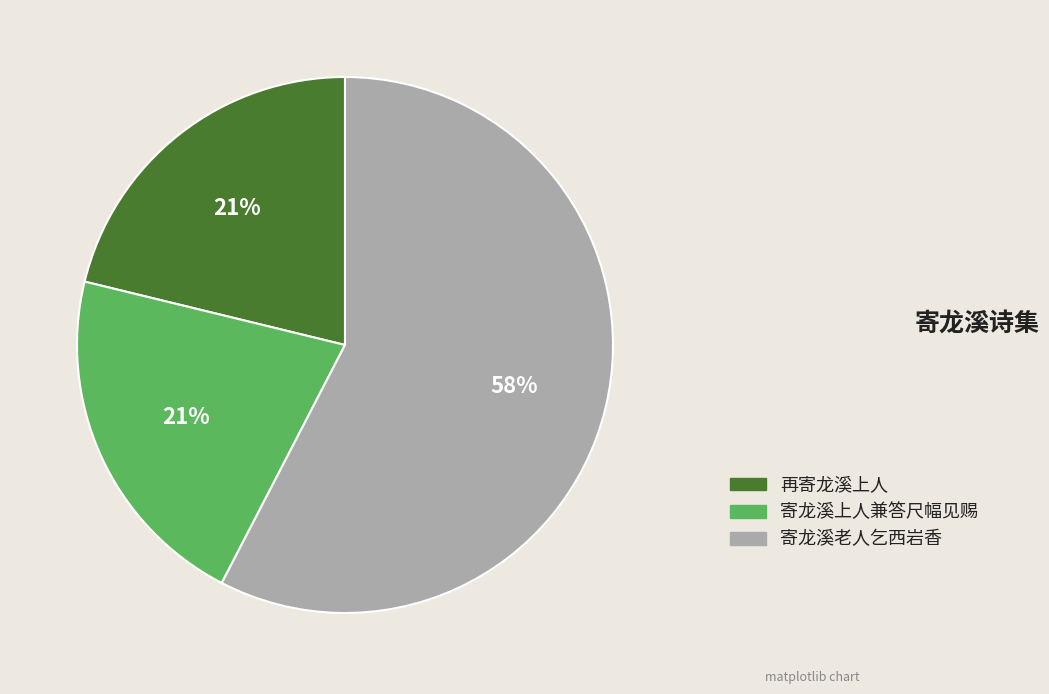

Which has a higher value, 寄龙溪老人乞西岩香 or 再寄龙溪上人?

寄龙溪老人乞西岩香